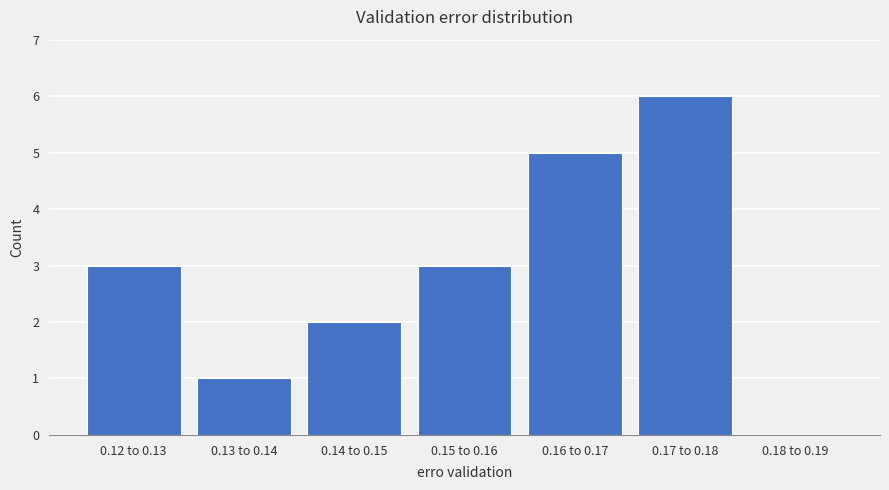

Reading left to right, transcribe all the data shown in this chart.

0.12 to 0.13=3	0.13 to 0.14=1	0.14 to 0.15=2	0.15 to 0.16=3	0.16 to 0.17=5	0.17 to 0.18=6	0.18 to 0.19=0